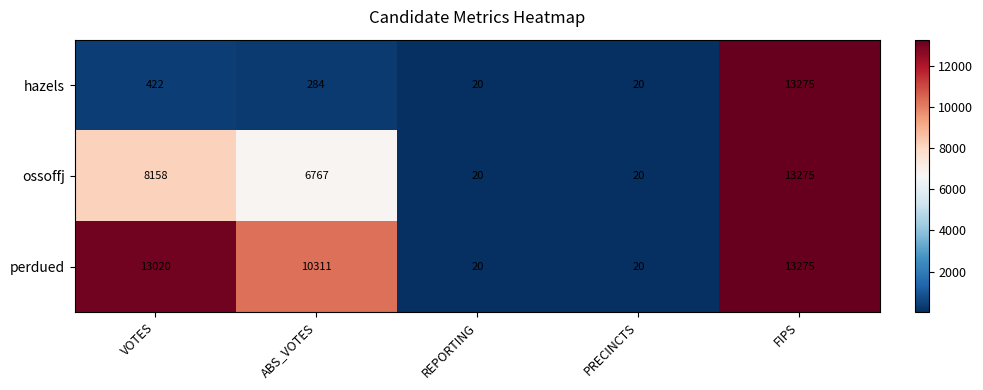

At which label does perdued first exceed 10311?

VOTES